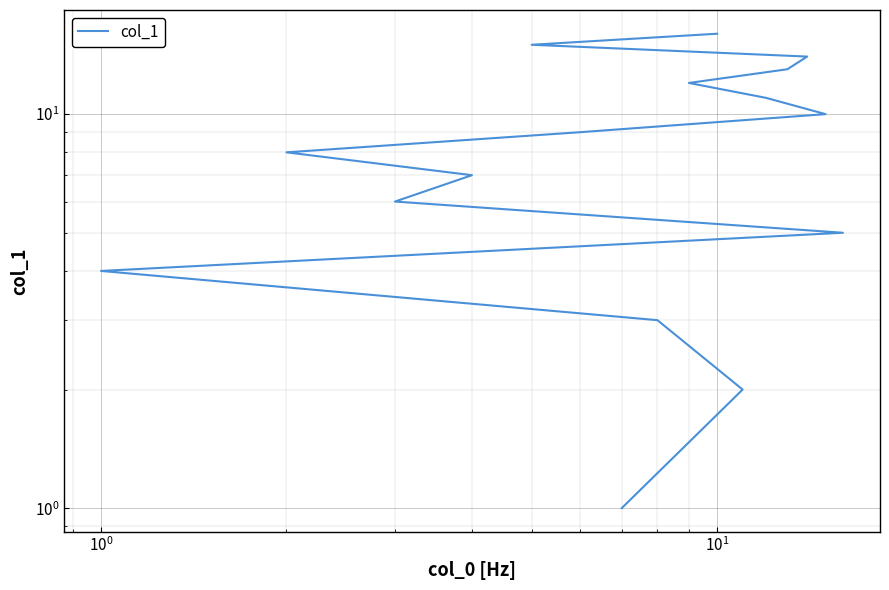

How many values are below 9?

8